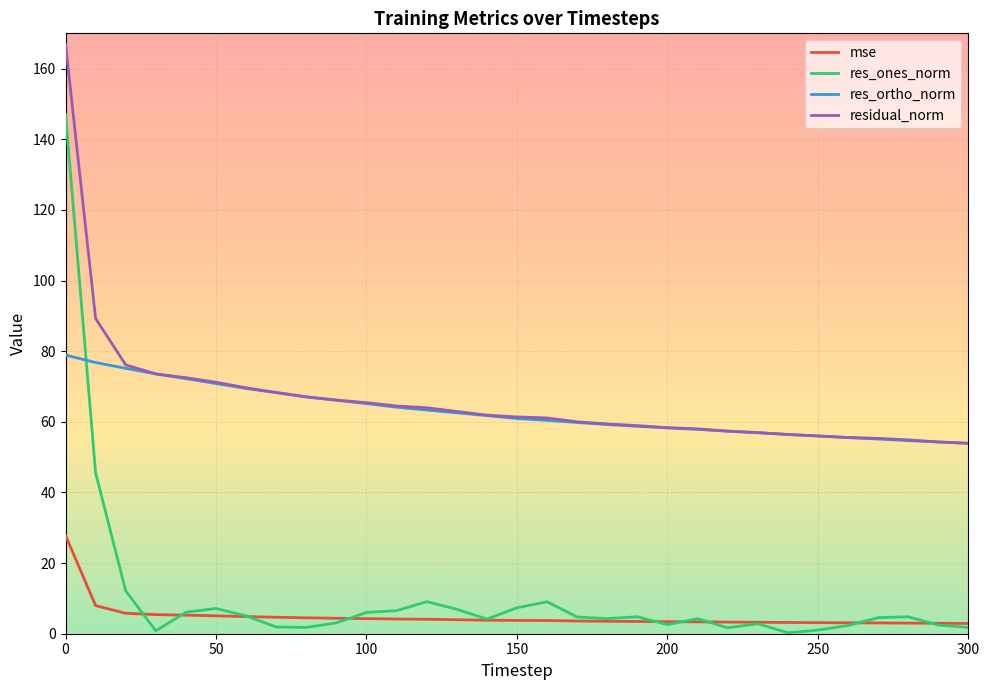

List the series in order of their peak value, highest first.

residual_norm, res_ones_norm, res_ortho_norm, mse